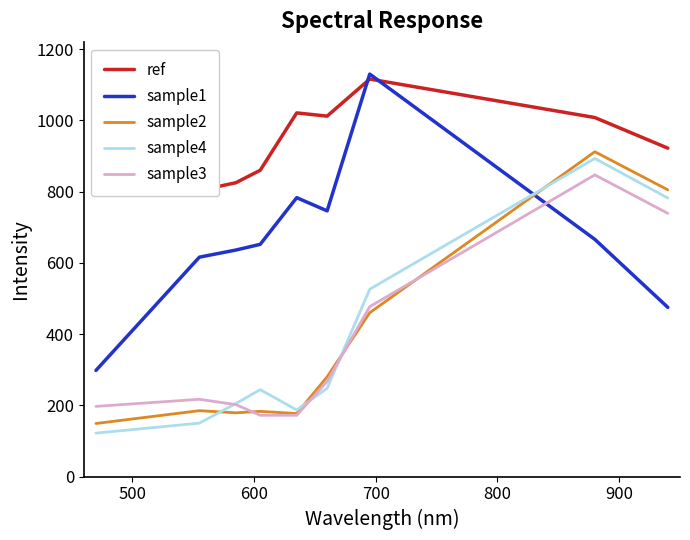

After their last crossing, which series has the higher values: sample3 or sample2?

sample2